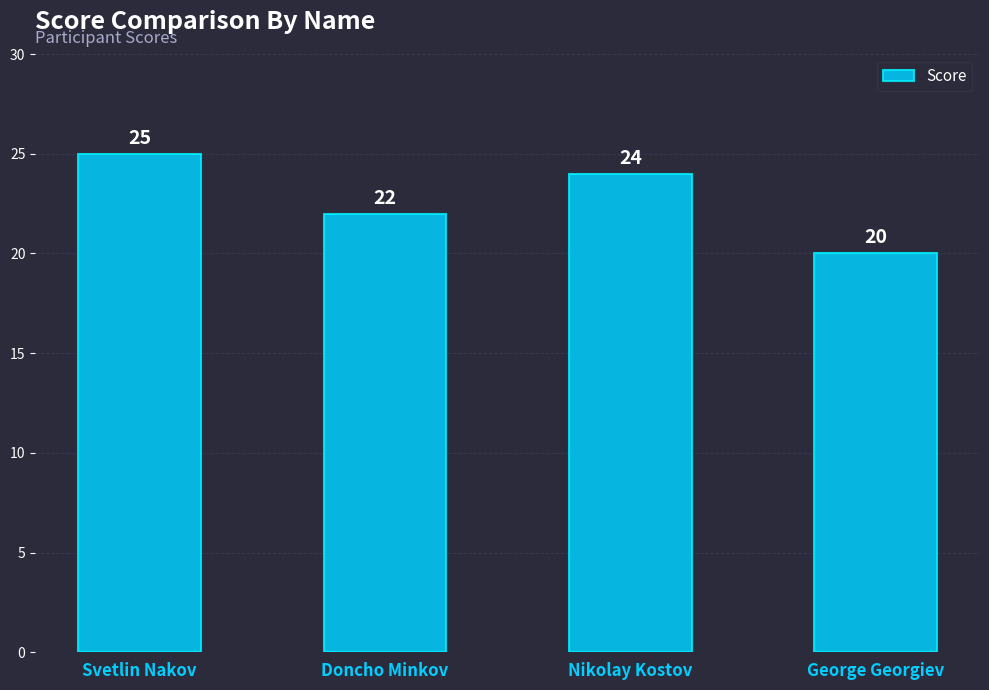

Does the chart contain any negative values?

No